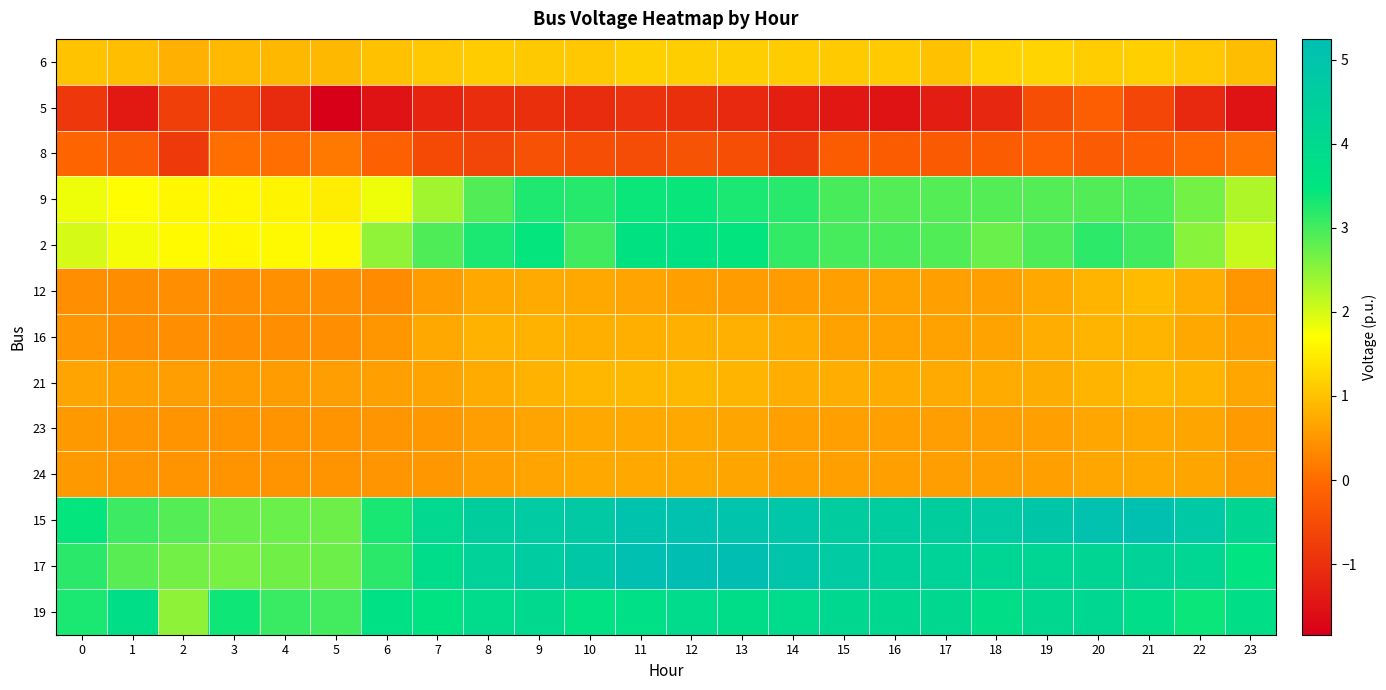

Reading left to right, what are all the values shown in this chart?

6: 0=1.0	1=1.0	2=0.8	3=0.9	4=0.9	5=0.9	6=1.0	7=1.1	8=1.1	9=1.1	10=1.1	11=1.2	12=1.1	13=1.1	14=1.1	15=1.1	16=1.1	17=1.0	18=1.2	19=1.2	20=1.1	21=1.2	22=1.1	23=0.9
5: 0=-0.9	1=-1.4	2=-0.7	3=-0.7	4=-1.1	5=-1.8	6=-1.5	7=-1.2	8=-1.0	9=-1.0	10=-1.1	11=-1.0	12=-1.0	13=-1.1	14=-1.3	15=-1.4	16=-1.5	17=-1.3	18=-1.2	19=-0.4	20=-0.2	21=-0.6	22=-1.1	23=-1.5
8: 0=-0.1	1=-0.2	2=-0.8	3=0.1	4=0.0	5=0.2	6=-0.2	7=-0.5	8=-0.6	9=-0.4	10=-0.4	11=-0.5	12=-0.4	13=-0.5	14=-0.8	15=-0.2	16=-0.2	17=-0.2	18=-0.2	19=-0.1	20=-0.2	21=-0.2	22=-0.0	23=0.1
9: 0=1.8	1=1.7	2=1.6	3=1.6	4=1.6	5=1.5	6=1.8	7=2.4	8=2.9	9=3.3	10=3.2	11=3.4	12=3.4	13=3.3	14=3.2	15=3.0	16=2.9	17=2.9	18=2.9	19=2.9	20=2.9	21=2.9	22=2.7	23=2.3
2: 0=2.0	1=1.8	2=1.7	3=1.6	4=1.6	5=1.6	6=2.5	7=2.9	8=3.3	9=3.4	10=3.0	11=3.6	12=3.6	13=3.4	14=3.1	15=3.0	16=3.0	17=2.9	18=2.7	19=2.9	20=3.2	21=3.0	22=2.5	23=2.1
12: 0=0.4	1=0.4	2=0.4	3=0.4	4=0.4	5=0.4	6=0.4	7=0.6	8=0.7	9=0.7	10=0.7	11=0.7	12=0.6	13=0.6	14=0.6	15=0.6	16=0.6	17=0.6	18=0.6	19=0.7	20=0.9	21=0.9	22=0.8	23=0.5
16: 0=0.5	1=0.4	2=0.4	3=0.4	4=0.4	5=0.4	6=0.5	7=0.7	8=0.8	9=0.8	10=0.8	11=0.8	12=0.8	13=0.8	14=0.7	15=0.6	16=0.6	17=0.6	18=0.6	19=0.8	20=0.8	21=0.8	22=0.7	23=0.6
21: 0=0.7	1=0.6	2=0.6	3=0.6	4=0.6	5=0.6	6=0.6	7=0.6	8=0.7	9=0.8	10=0.9	11=0.9	12=0.9	13=0.8	14=0.8	15=0.8	16=0.7	17=0.7	18=0.7	19=0.8	20=0.9	21=0.9	22=0.8	23=0.7
23: 0=0.5	1=0.5	2=0.5	3=0.5	4=0.5	5=0.5	6=0.5	7=0.5	8=0.6	9=0.7	10=0.7	11=0.7	12=0.7	13=0.7	14=0.6	15=0.6	16=0.6	17=0.6	18=0.6	19=0.6	20=0.7	21=0.7	22=0.7	23=0.6
24: 0=0.5	1=0.5	2=0.5	3=0.5	4=0.5	5=0.5	6=0.5	7=0.5	8=0.6	9=0.7	10=0.7	11=0.7	12=0.7	13=0.7	14=0.6	15=0.6	16=0.6	17=0.6	18=0.6	19=0.6	20=0.7	21=0.7	22=0.7	23=0.6
15: 0=3.4	1=3.0	2=2.9	3=2.7	4=2.7	5=2.7	6=3.3	7=4.0	8=4.6	9=4.7	10=4.8	11=5.1	12=5.1	13=5.0	14=4.9	15=4.6	16=4.6	17=4.6	18=4.7	19=4.9	20=5.1	21=5.2	22=4.8	23=4.1
17: 0=3.2	1=2.9	2=2.7	3=2.7	4=2.7	5=2.7	6=3.2	7=3.9	8=4.4	9=4.6	10=4.8	11=5.2	12=5.2	13=5.2	14=5.0	15=4.7	16=4.4	17=4.3	18=4.2	19=4.2	20=4.2	21=4.3	22=4.1	23=3.5
19: 0=3.3	1=3.8	2=2.5	3=3.4	4=3.1	5=3.0	6=3.7	7=3.6	8=3.9	9=4.0	10=3.6	11=3.7	12=3.9	13=3.8	14=3.9	15=4.1	16=4.1	17=4.0	18=3.8	19=4.1	20=4.1	21=3.8	22=3.4	23=3.8